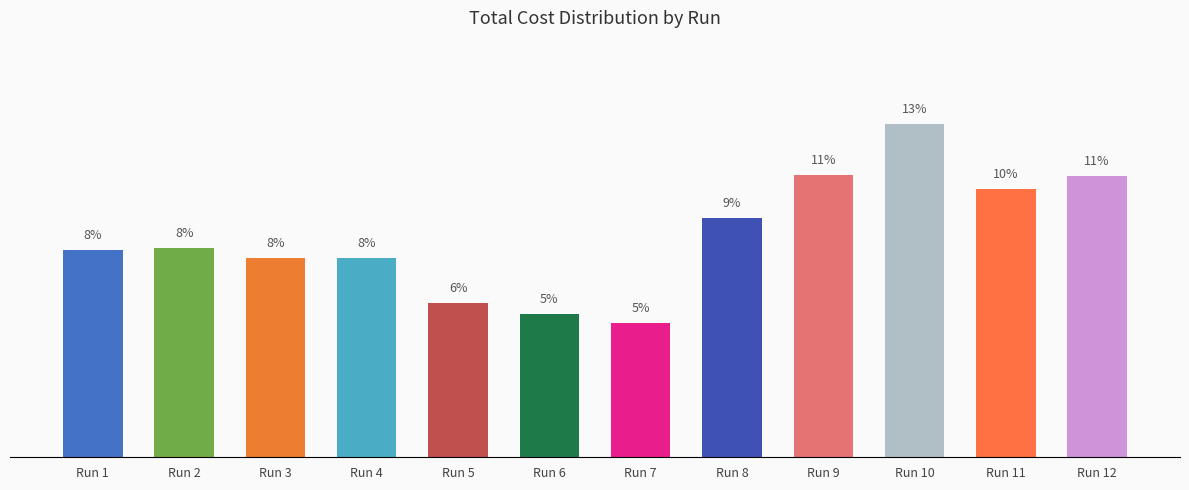

What is the sum of the values at Run 1 and Run 11?

17.9